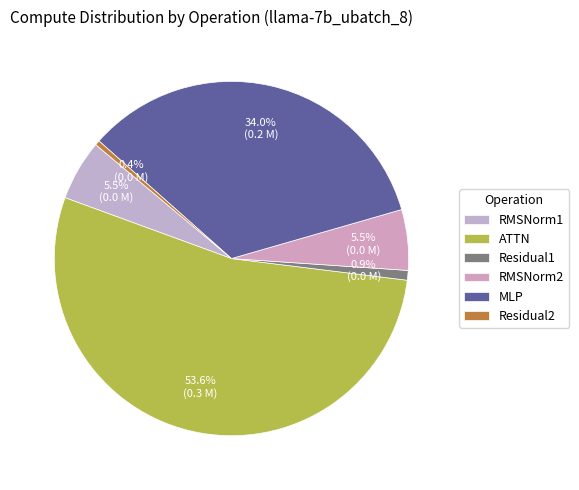

The RMSNorm2 slice represents 17% of the pie. True or false?

False